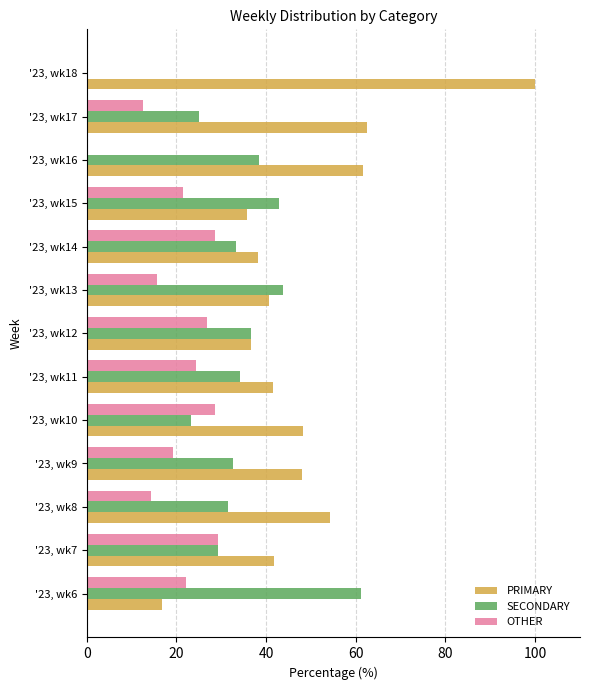

Which series has the largest total across all categories?

PRIMARY